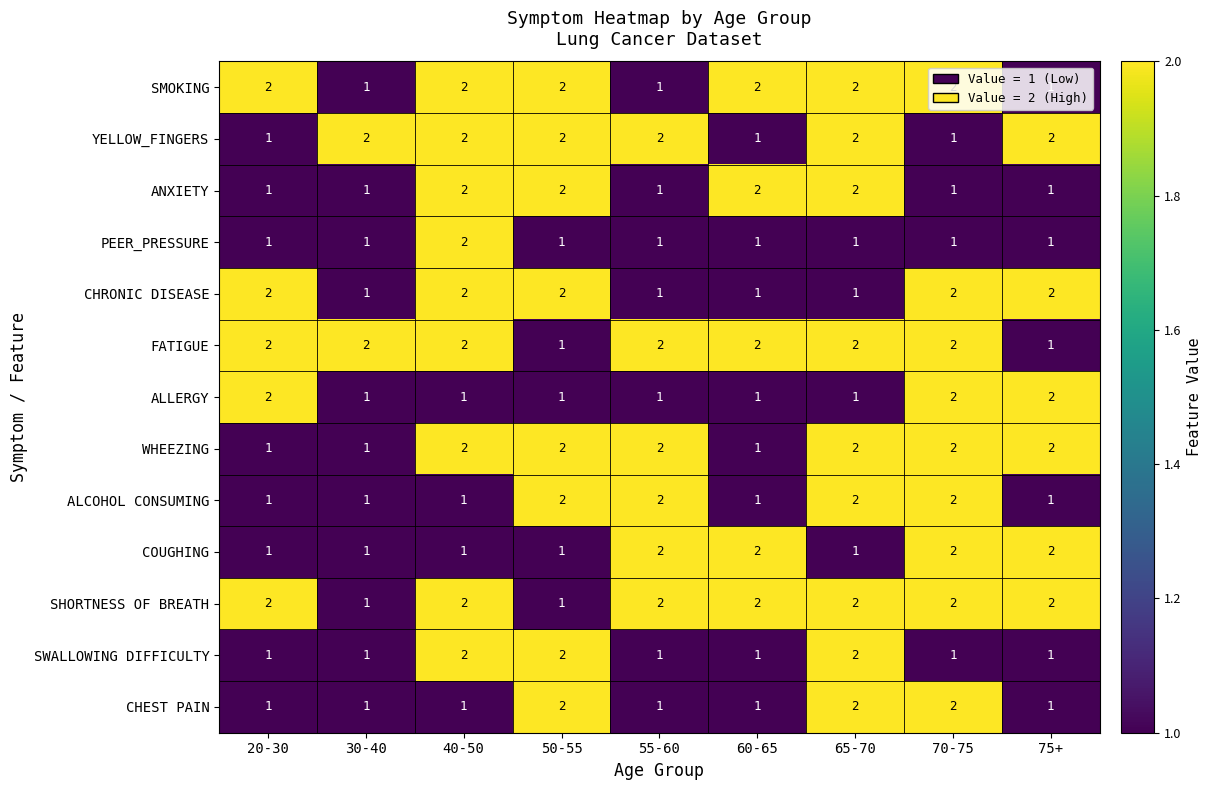

How many data points does each series have?

9